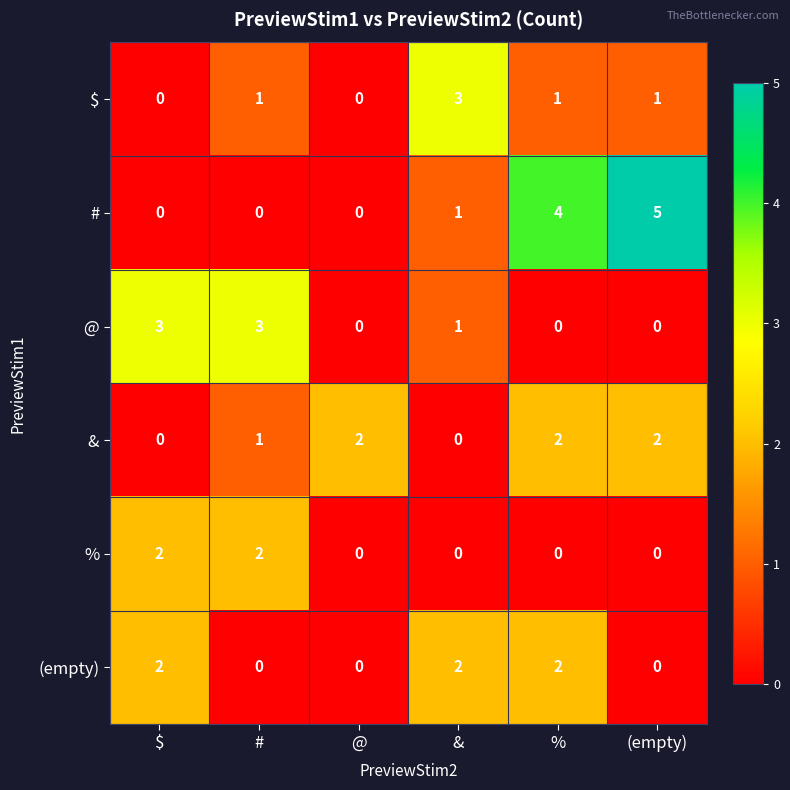

Which series has the widest spread of values?

#